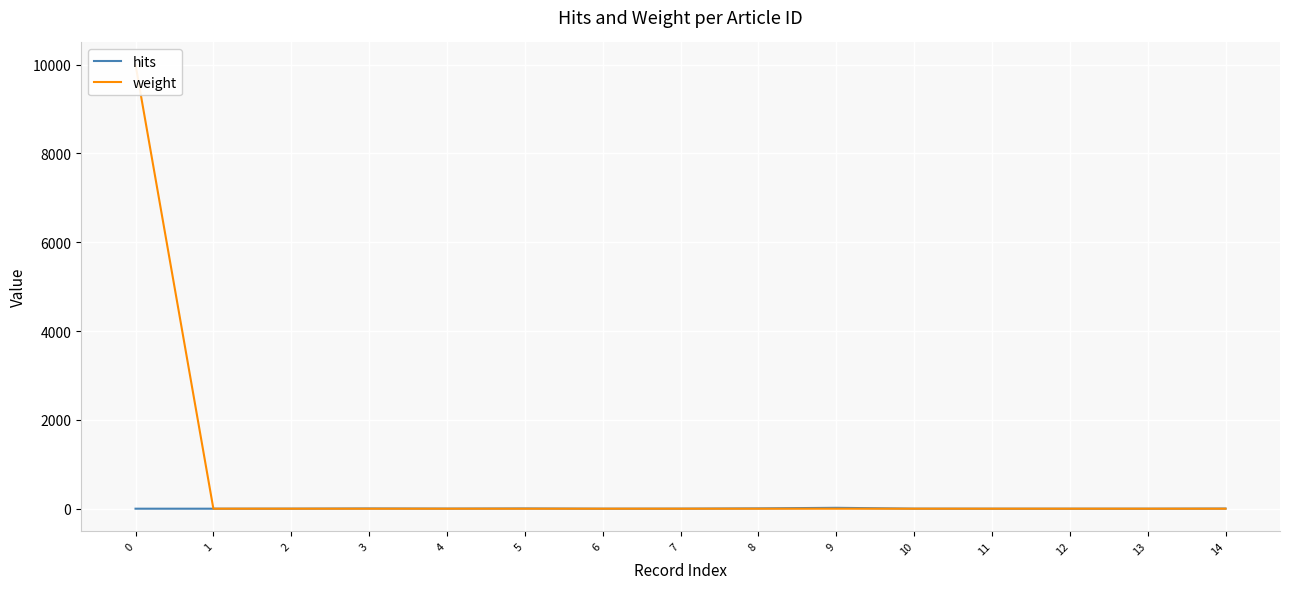

True or false: hits and weight cross at least once.

False